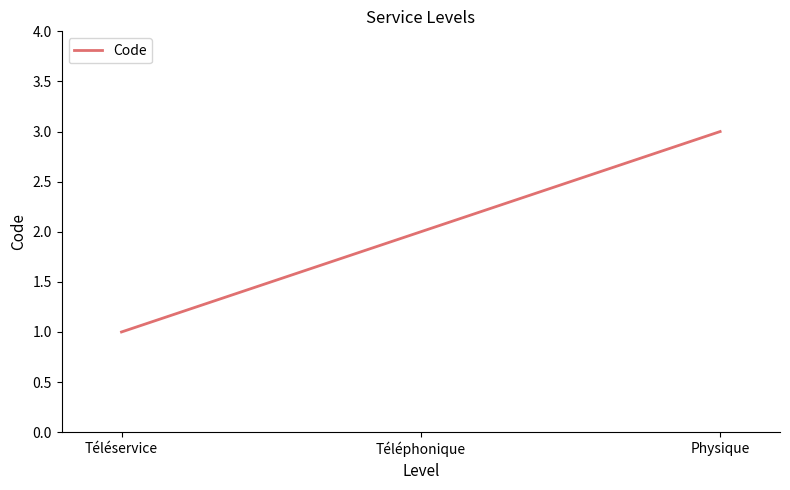

Which has a higher value, Physique or Téléservice?

Physique